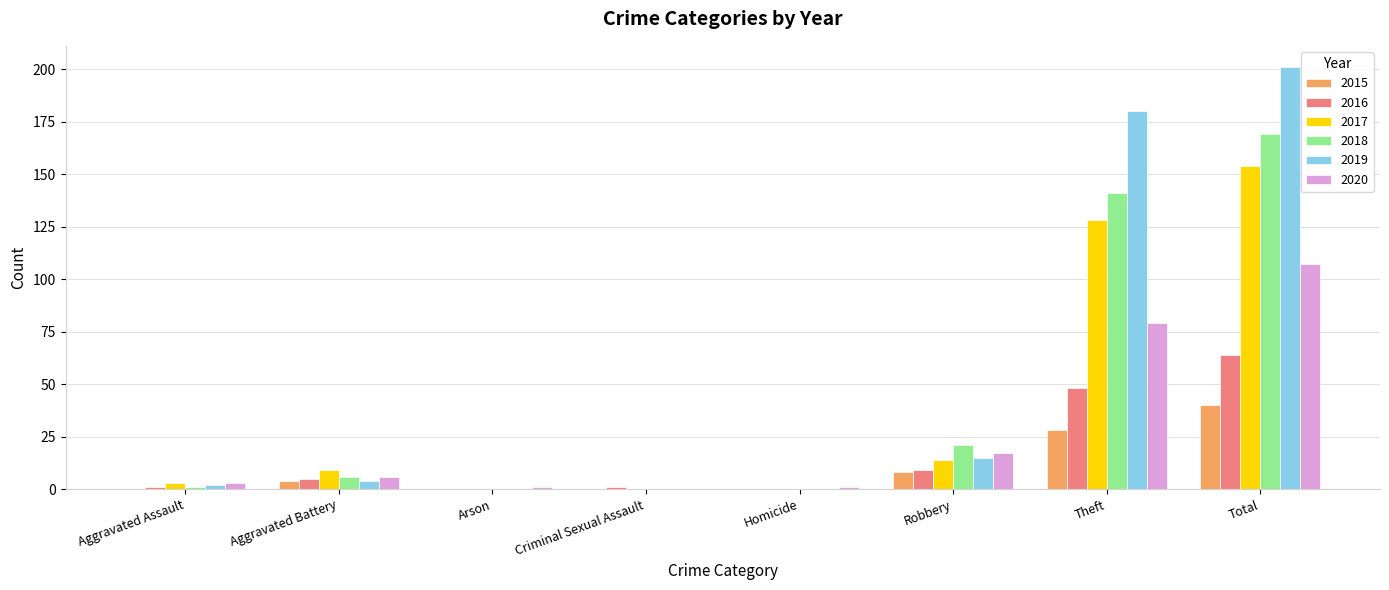

Which series has the largest range (max minus min)?

2019